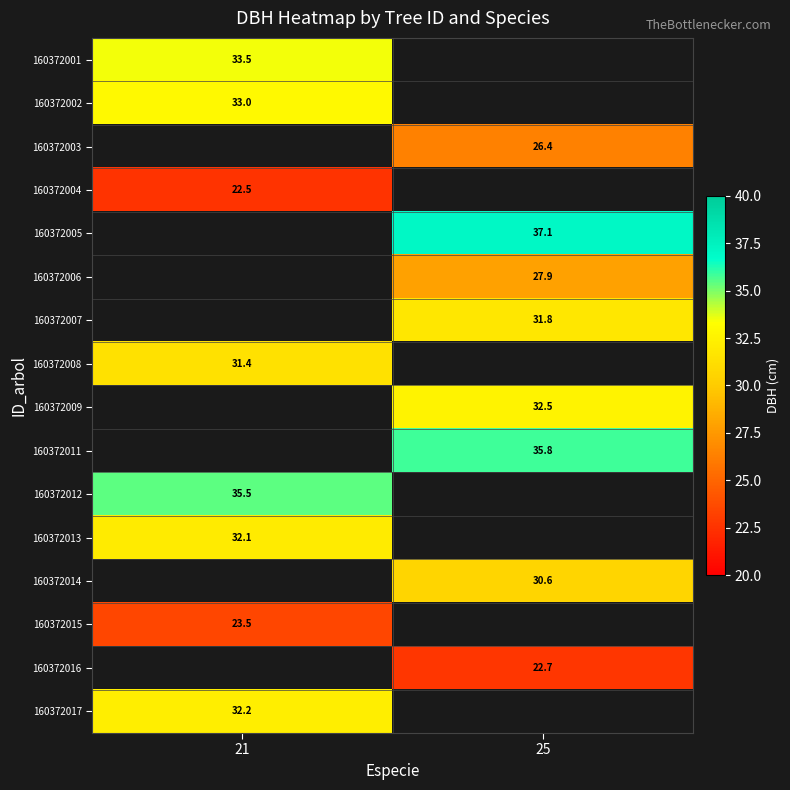

True or false: 160372006 has a value of 27.9 at 25.

True